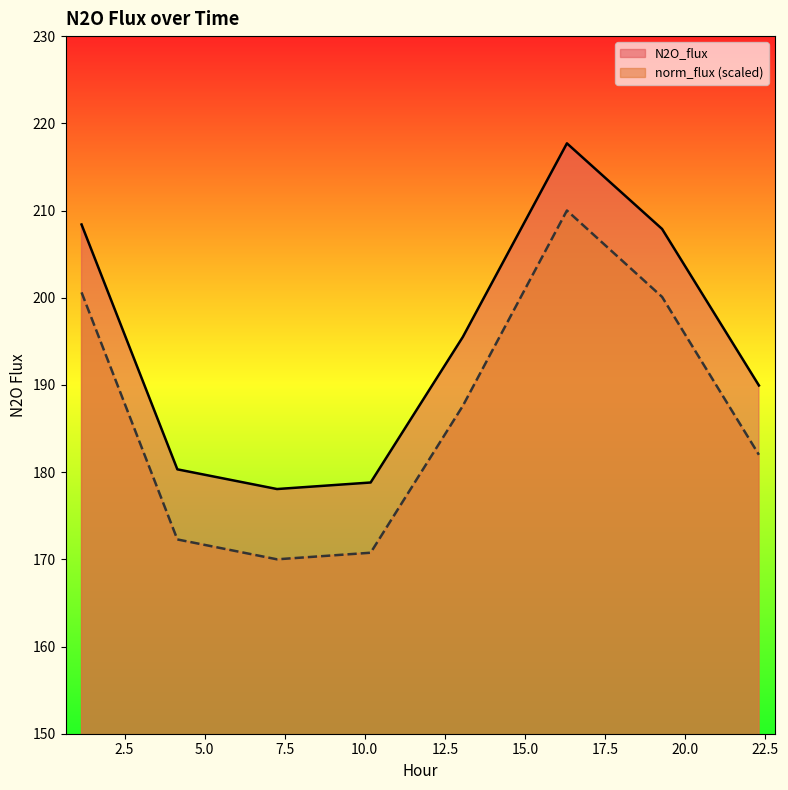

Does the chart display data point markers on the line(s)?

No